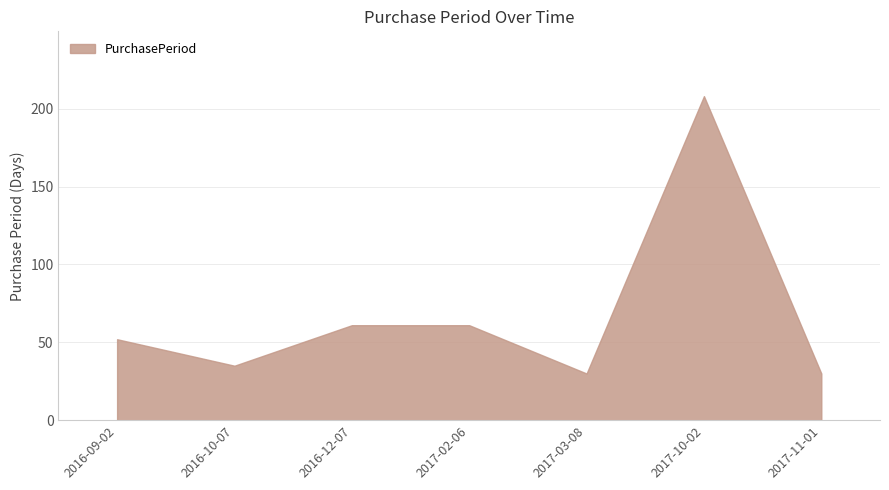

The value at 2016-09-02 is 52. True or false?

True